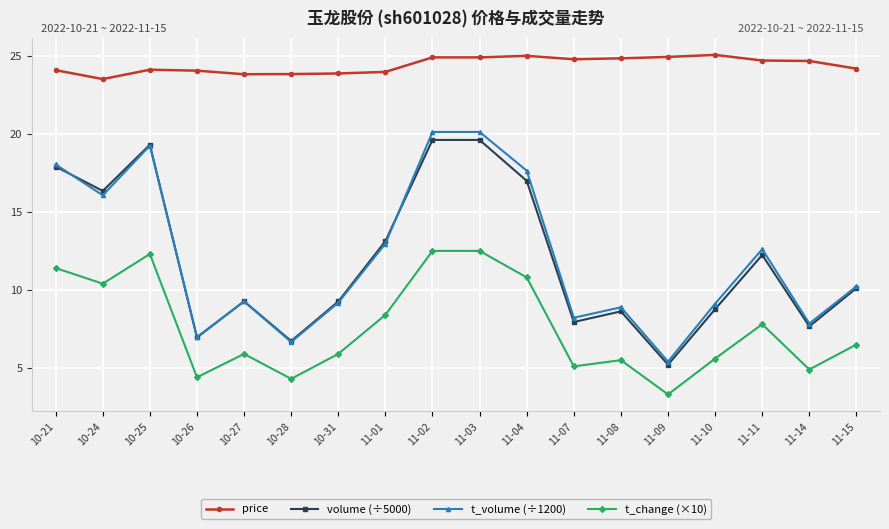

What is the difference between the maximum and minimum values in the t_volume (÷1200) series?

14.7